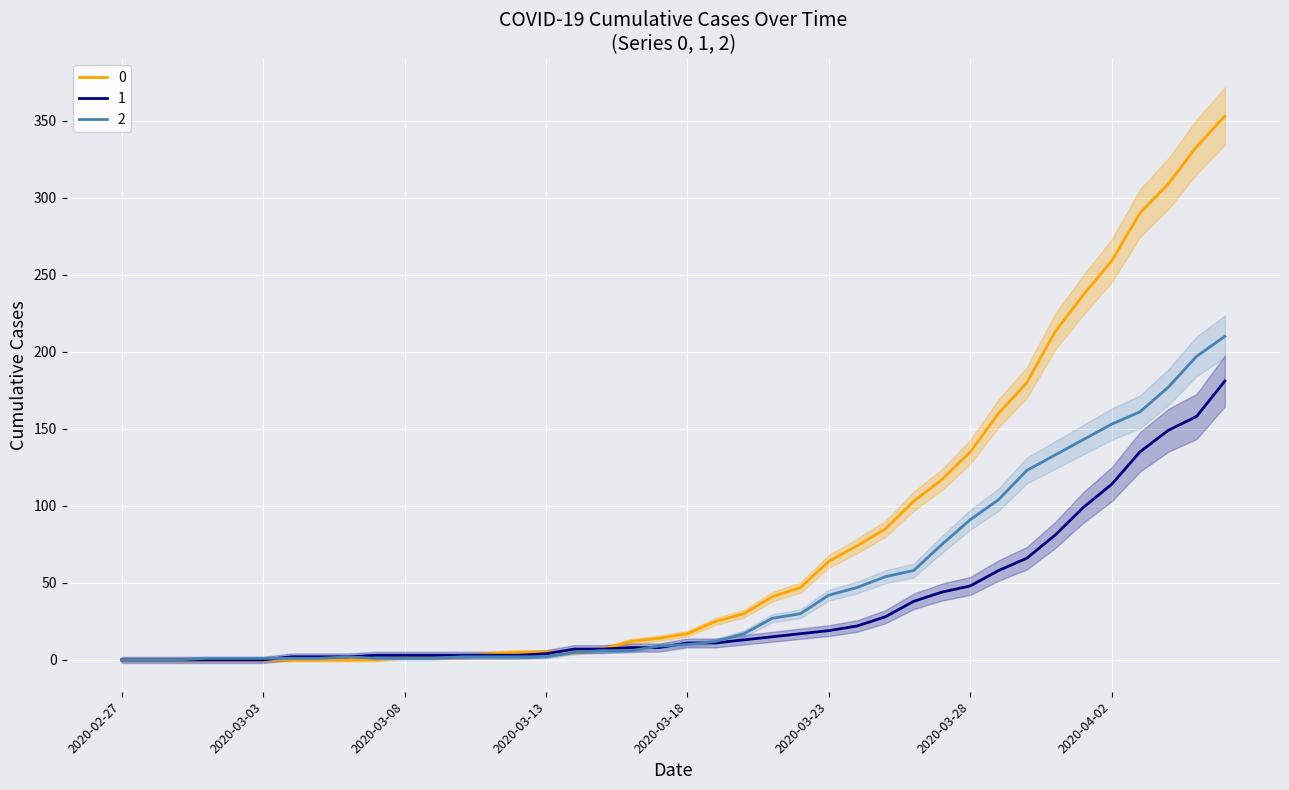

Which category has the highest value in the 0 series?

2020-04-06